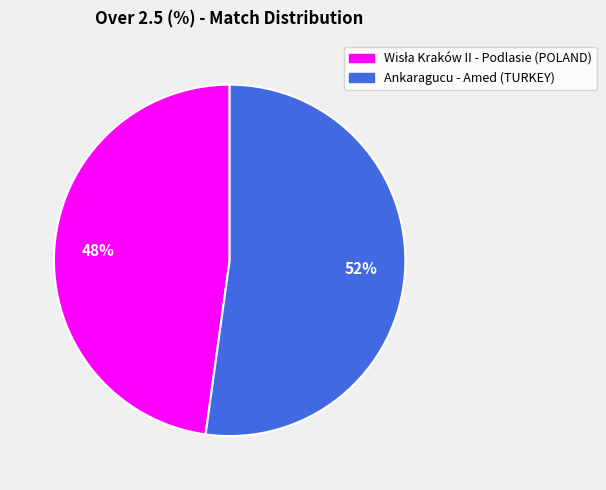

True or false: Ankaragucu - Amed (TURKEY) accounts for 59% of the total.

False